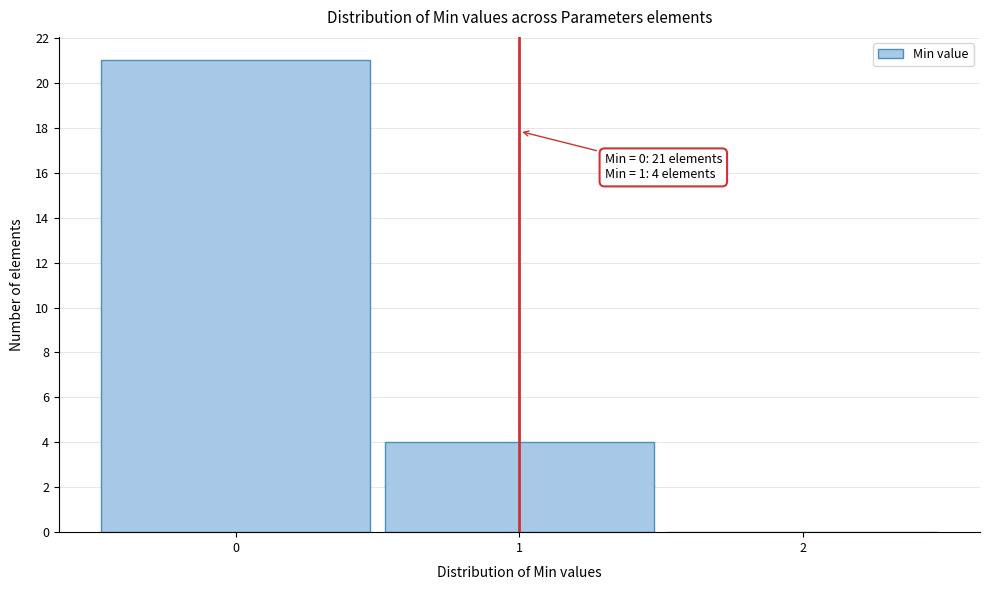

Over which range of the x-axis is the bar tallest?

-0.5 to 0.5